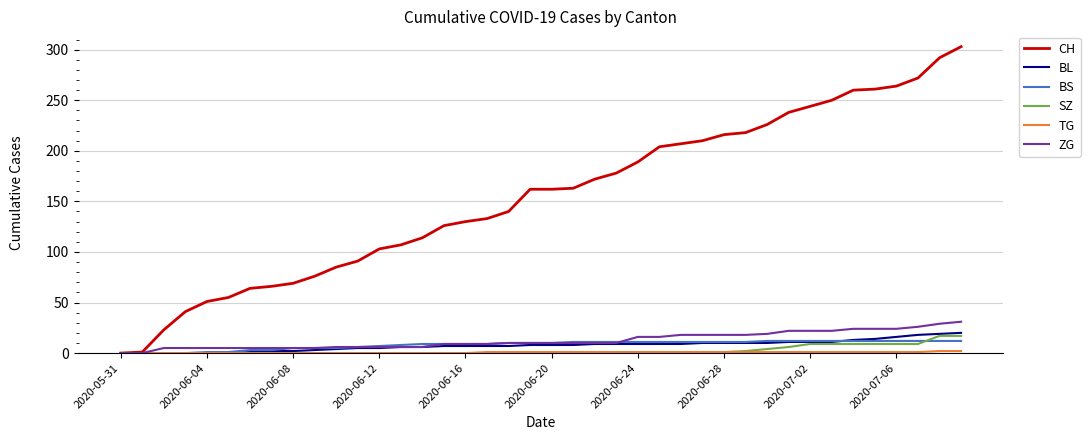

What is the highest value of the BL series?

20